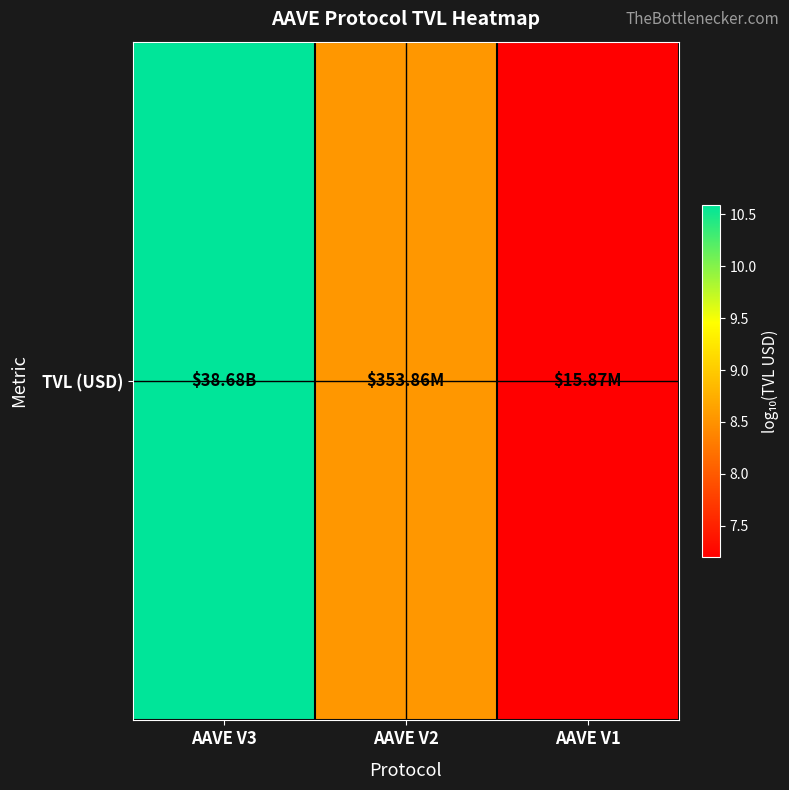

Reading left to right, extract all data points from this chart.

AAVE V3=10.6	AAVE V2=8.5	AAVE V1=7.2